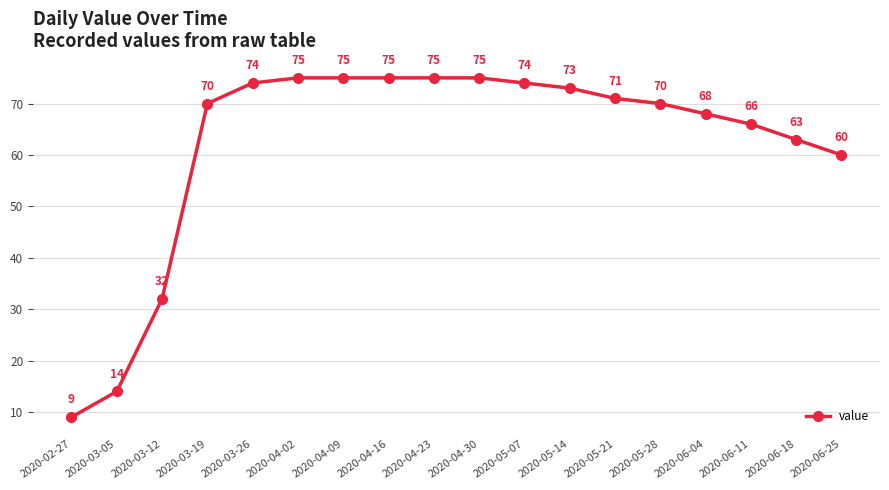

At which label does the data first exceed 71?

2020-03-26